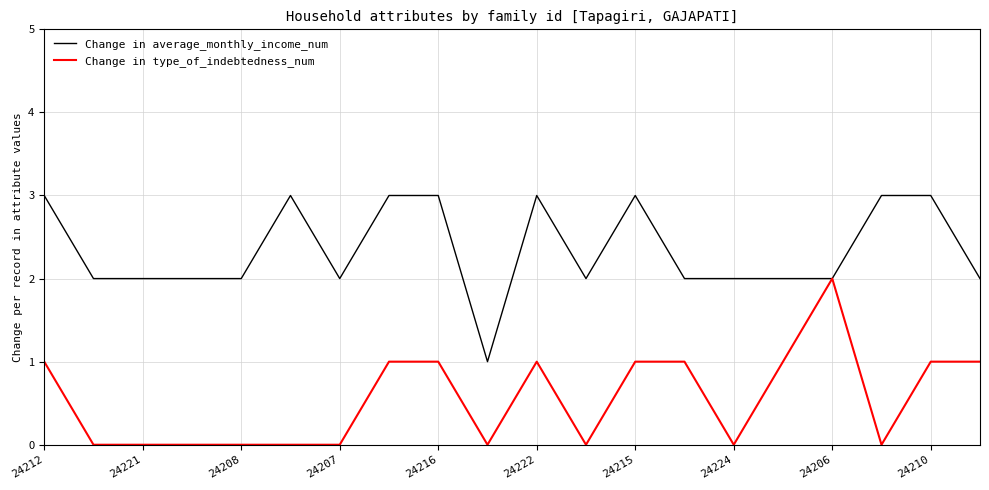

Rank the series by their maximum value, from highest to lowest.

Change in average_monthly_income_num, Change in type_of_indebtedness_num